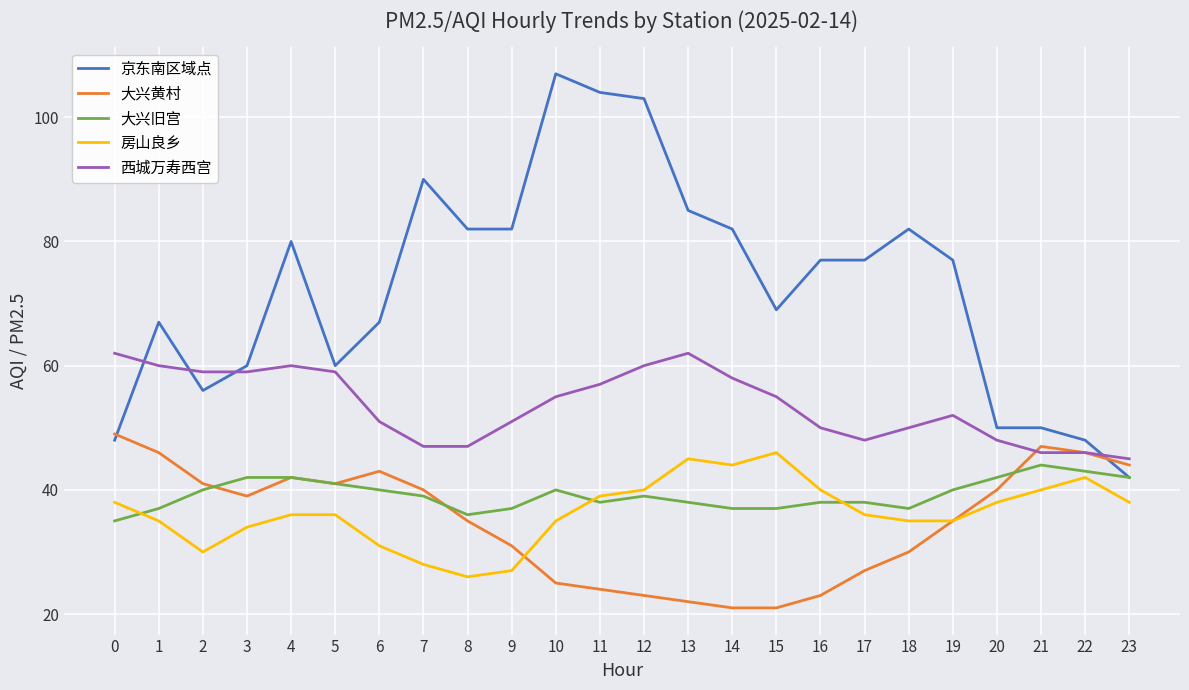

What is the total value across all series at 11?

262